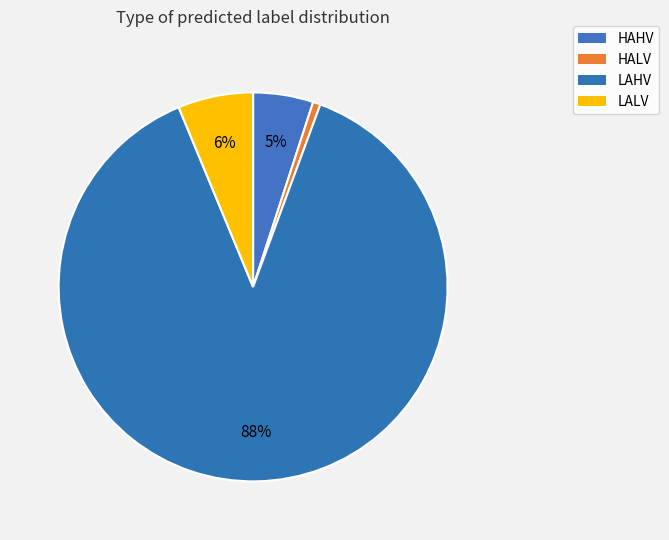

How many slices are in this pie chart?

4